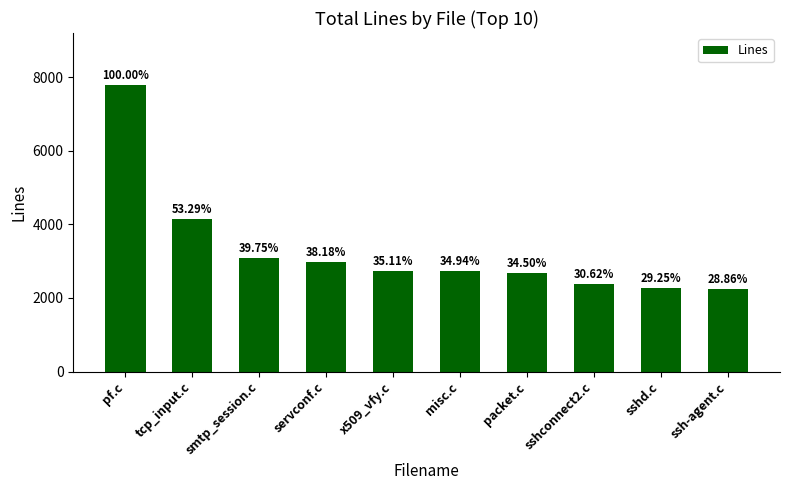

At which category does the chart reach its peak across all series?

pf.c